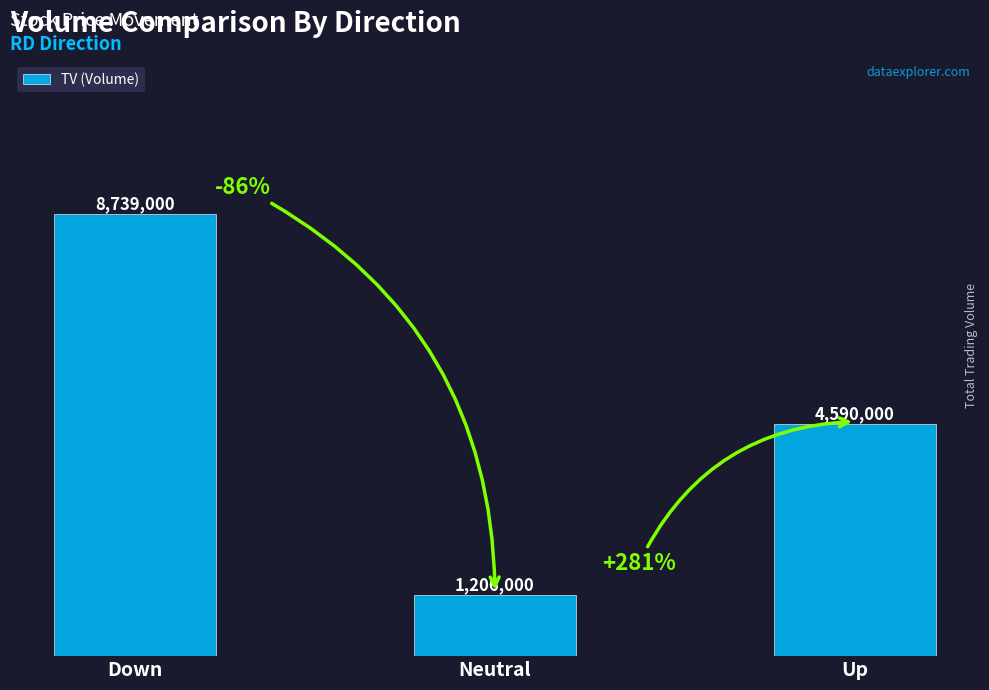

Does the chart contain any negative values?

No